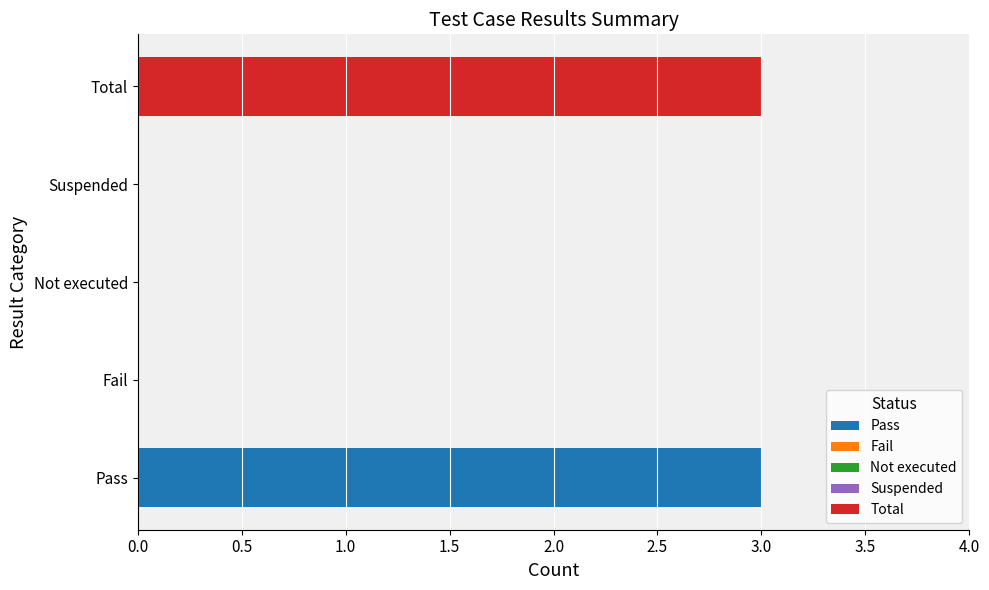

Which series has the largest total across all categories?

Pass